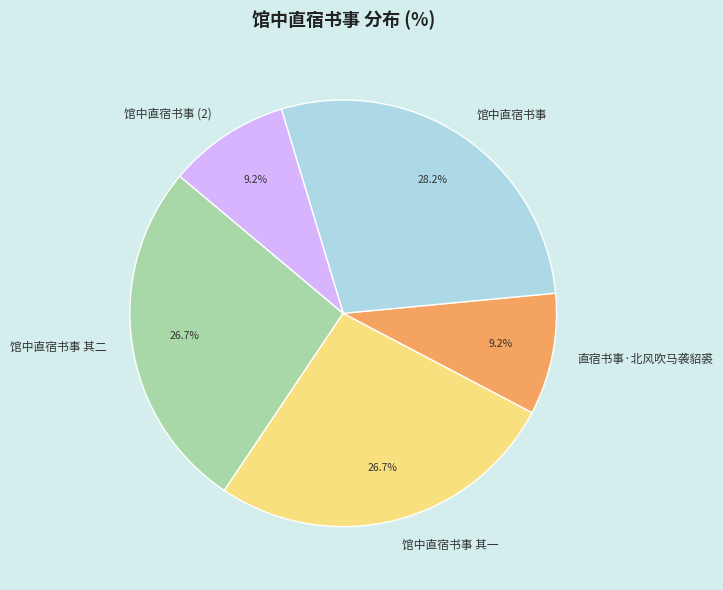

To the nearest percent, what is the difference between the largest and smallest slice percentages?

19%